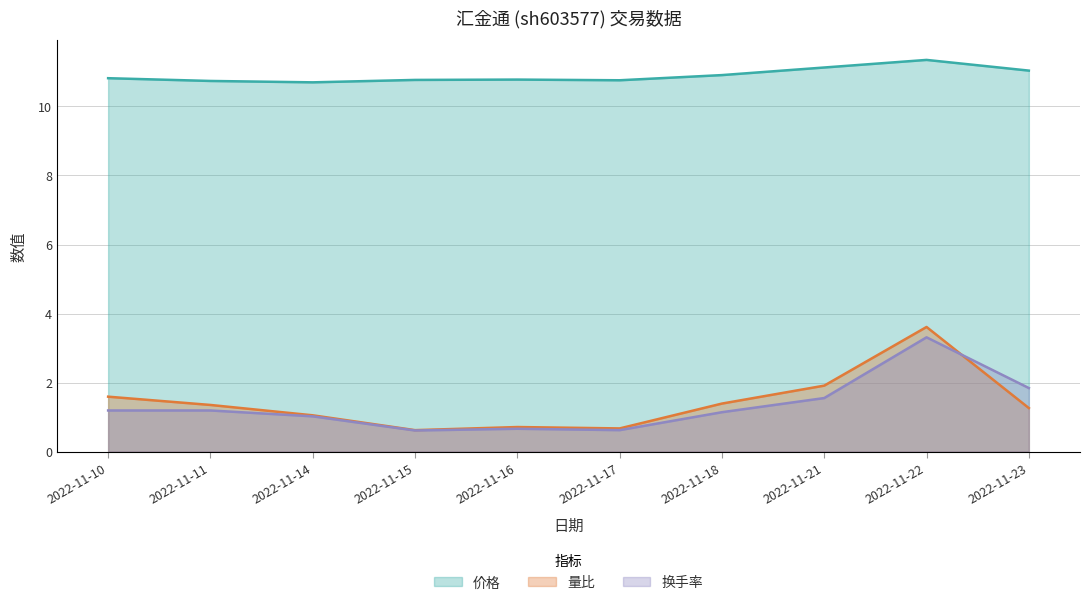

What is the sum of the 换手率 values at 2022-11-18 and 2022-11-14?

2.2